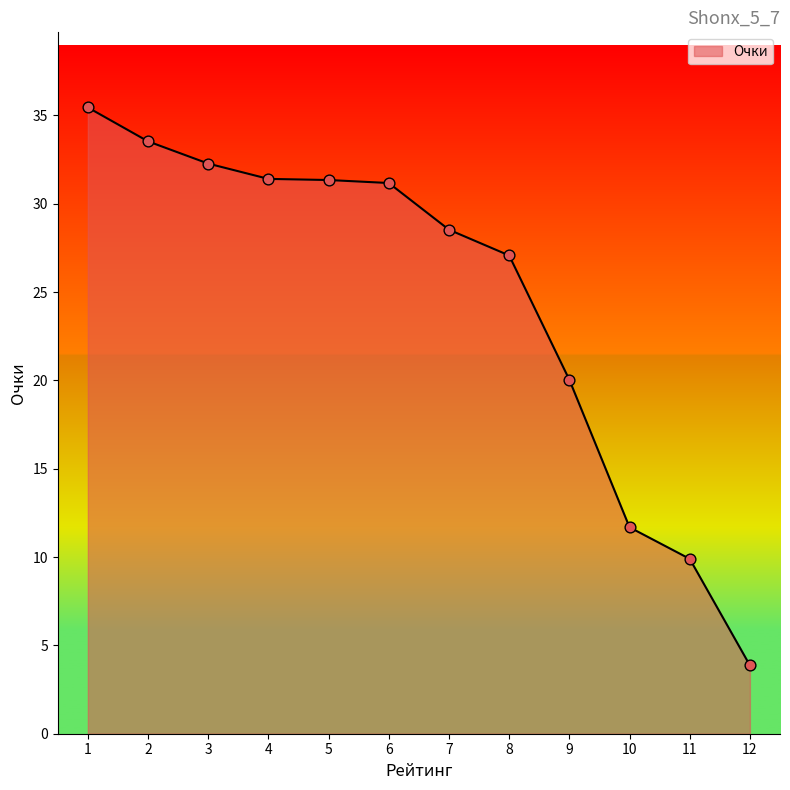

Between 4 and 7, which is larger?

4